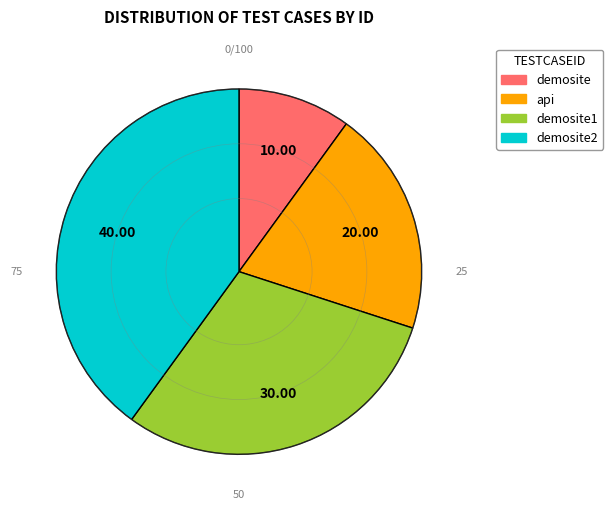

True or false: demosite2 accounts for 40% of the total.

True